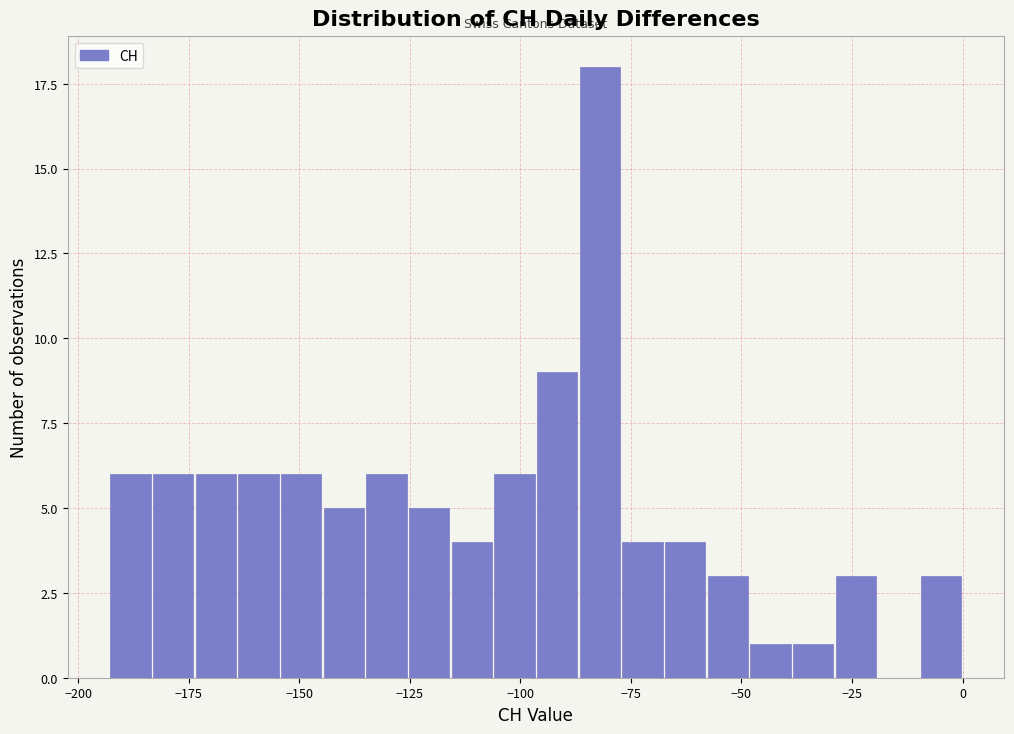

Read against the x-axis, roughly where is the centre of the tallest bar?

-80